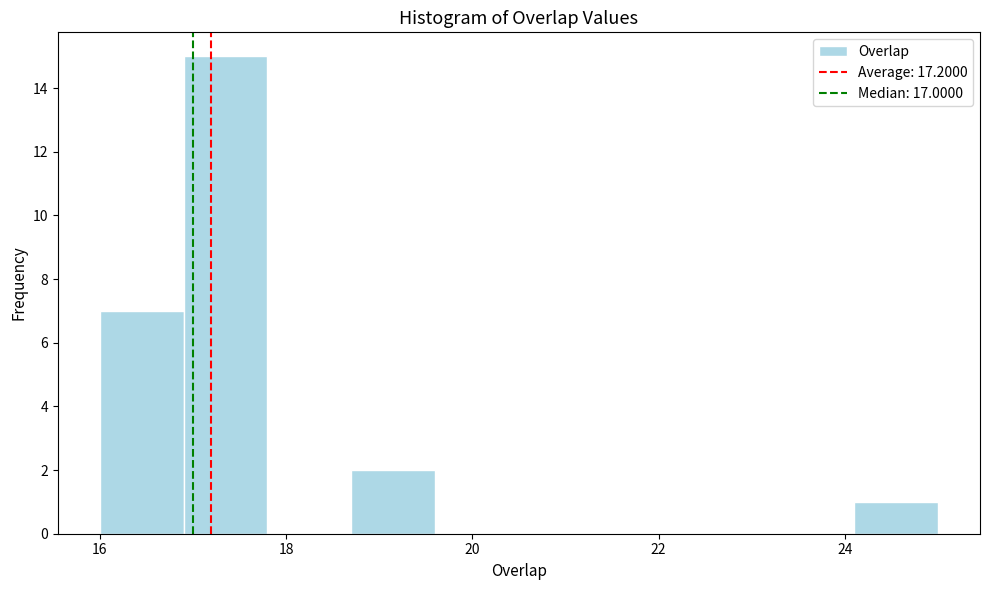

What is the height of the bar covering 24.1 to 25.0 on the x-axis? Neither the bar edges nor the heights are printed on the chart, so give them approximately, as read against the axes.

1